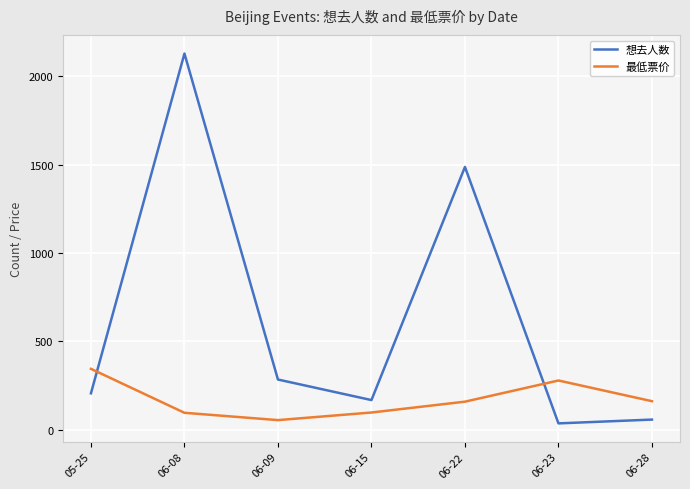

At which label does 最低票价 first exceed 159?

05-25